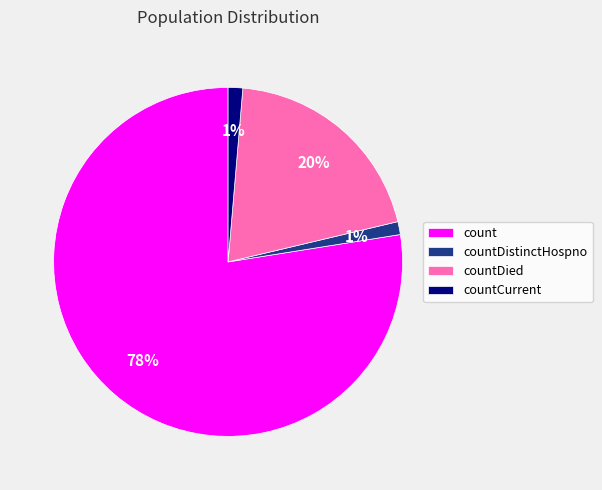

To the nearest percent, what is the combined percentage of countDied and countCurrent?

21%